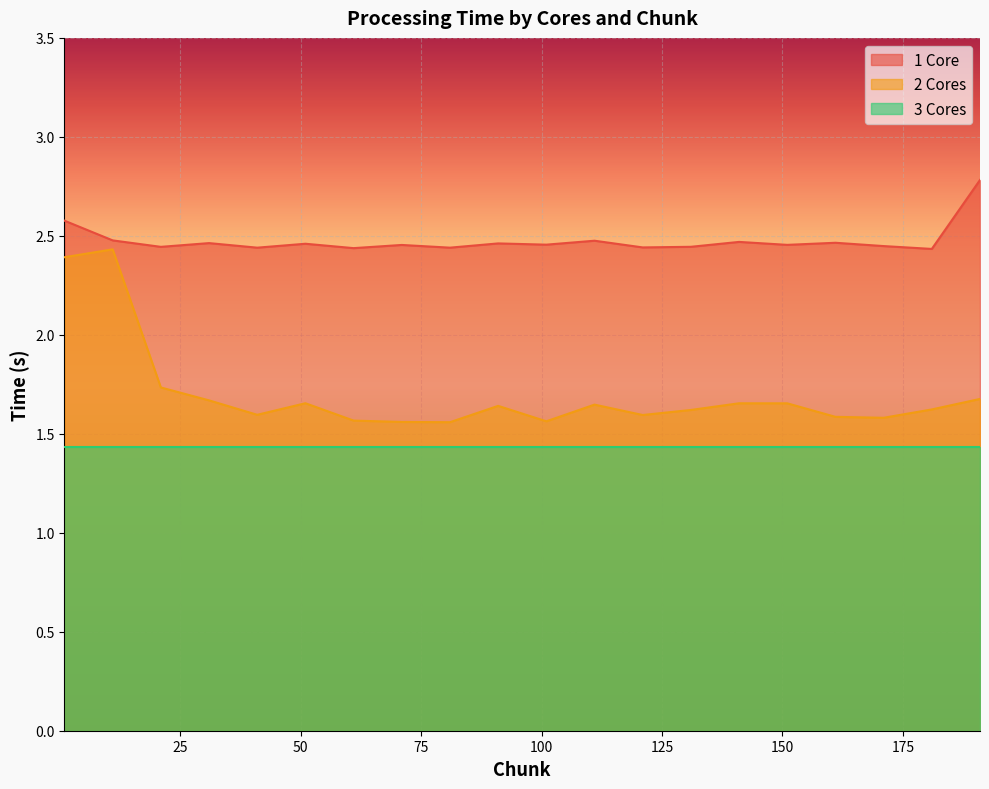

True or false: 1 Core and 2 Cores intersect in this chart.

False